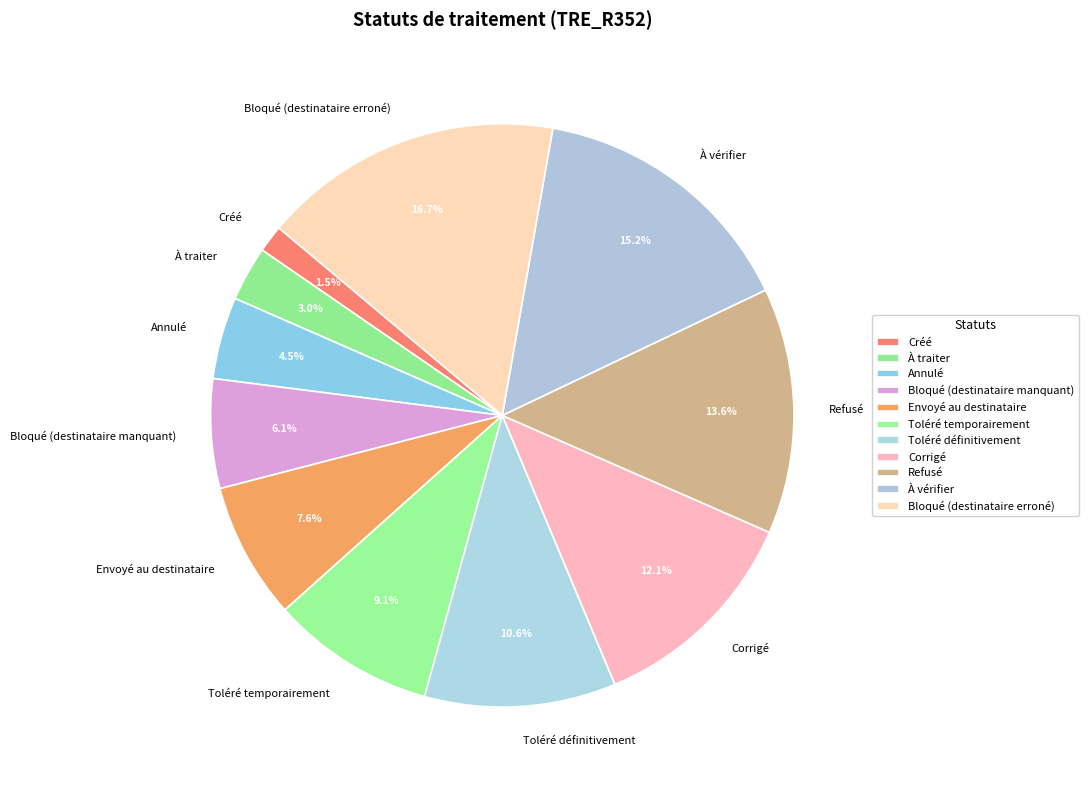

Which category has the biggest portion of the pie?

Bloqué (destinataire erroné)